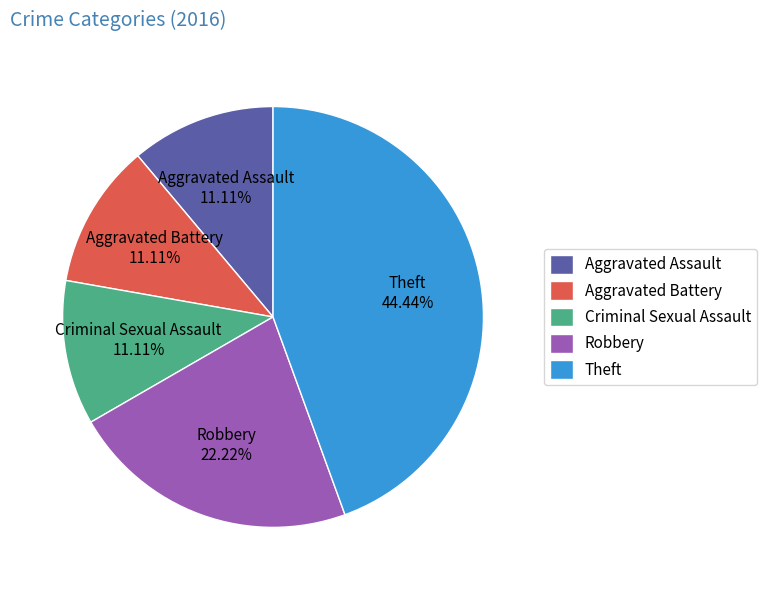

To the nearest percent, what percentage of the pie is Theft?

44%